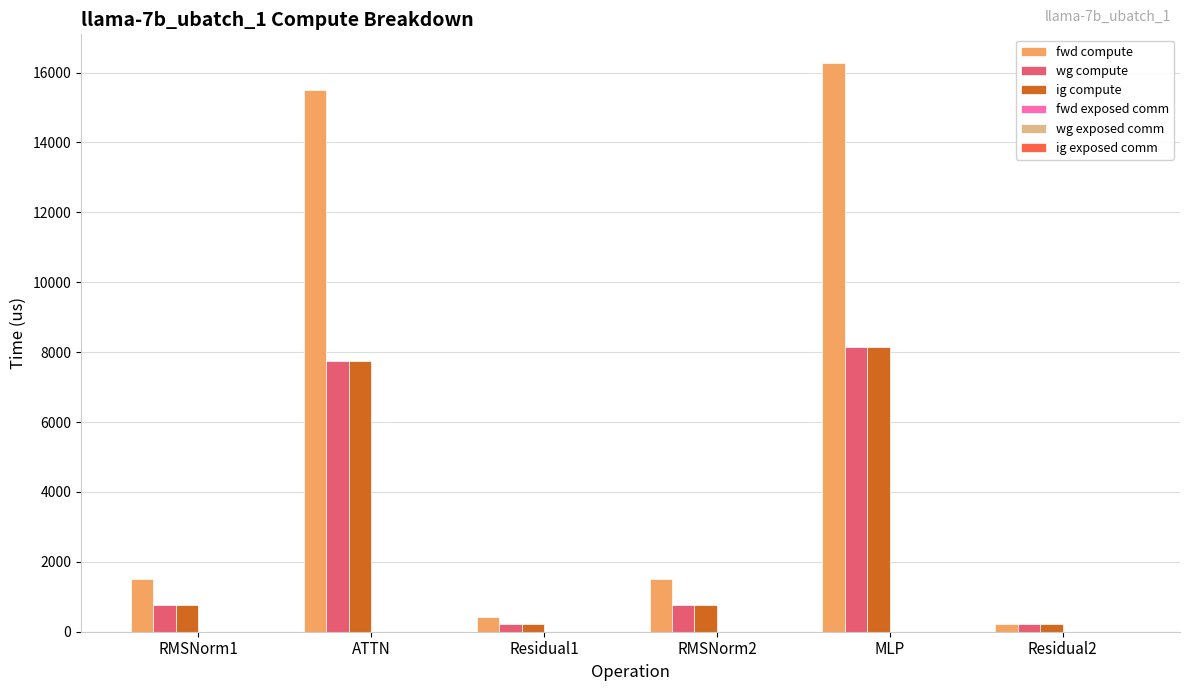

What is the label of the 1st bar from the right?

Residual2